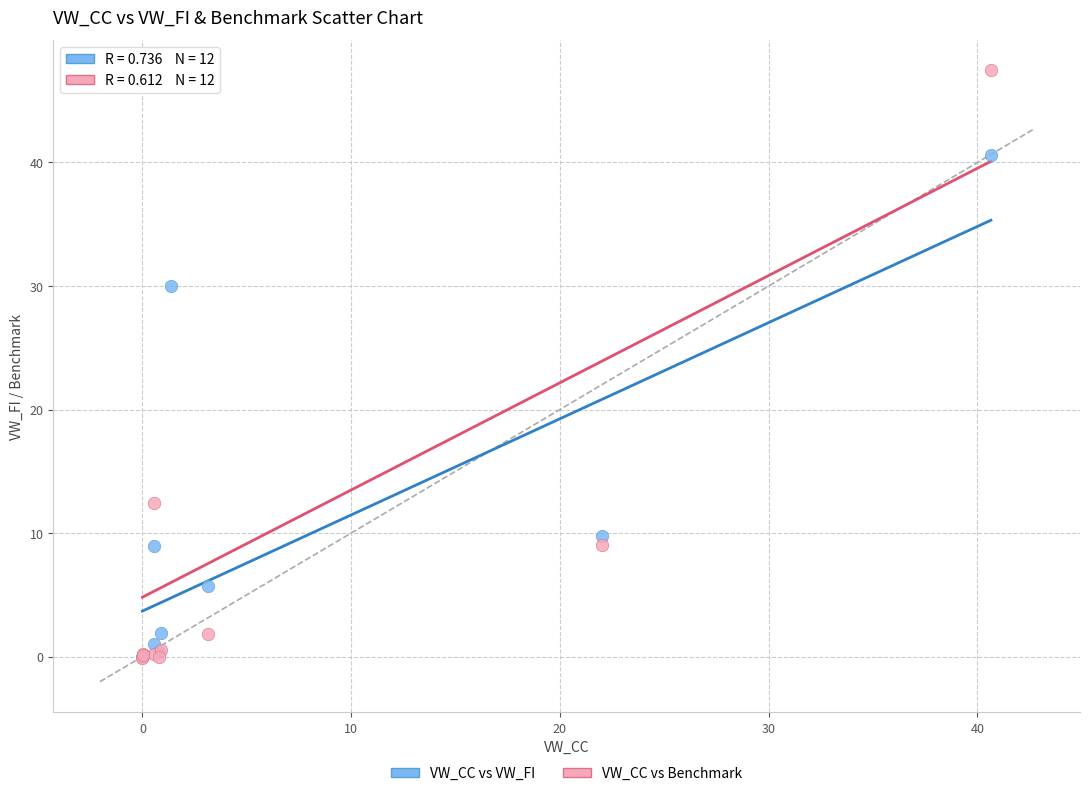

Which series reaches the maximum Y coordinate?

VW_CC vs Benchmark